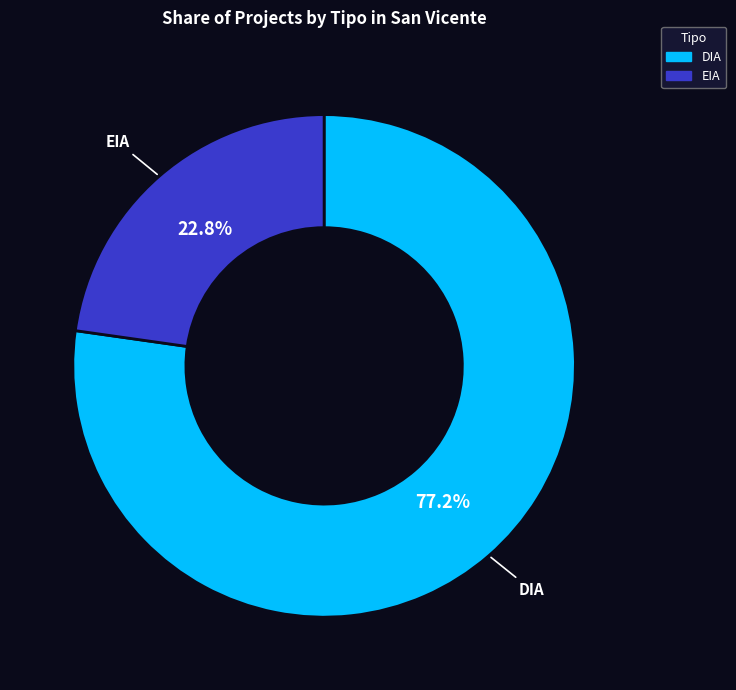

How many slices are in this pie chart?

2